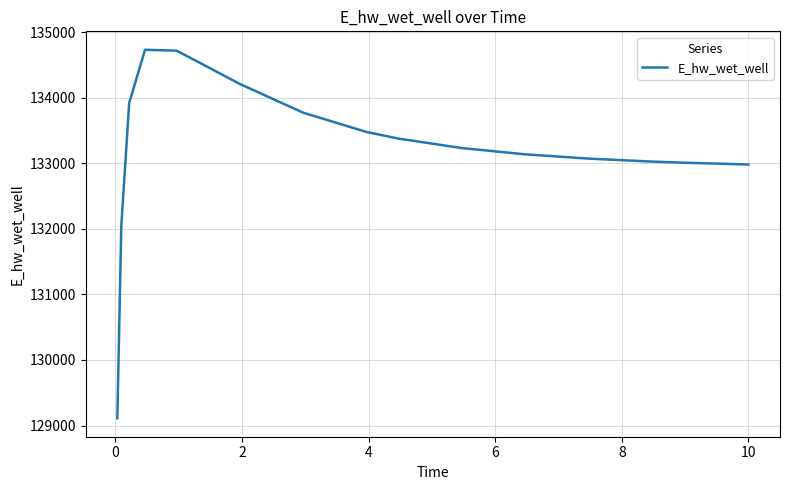

What is the maximum value shown in the chart?

134734.7